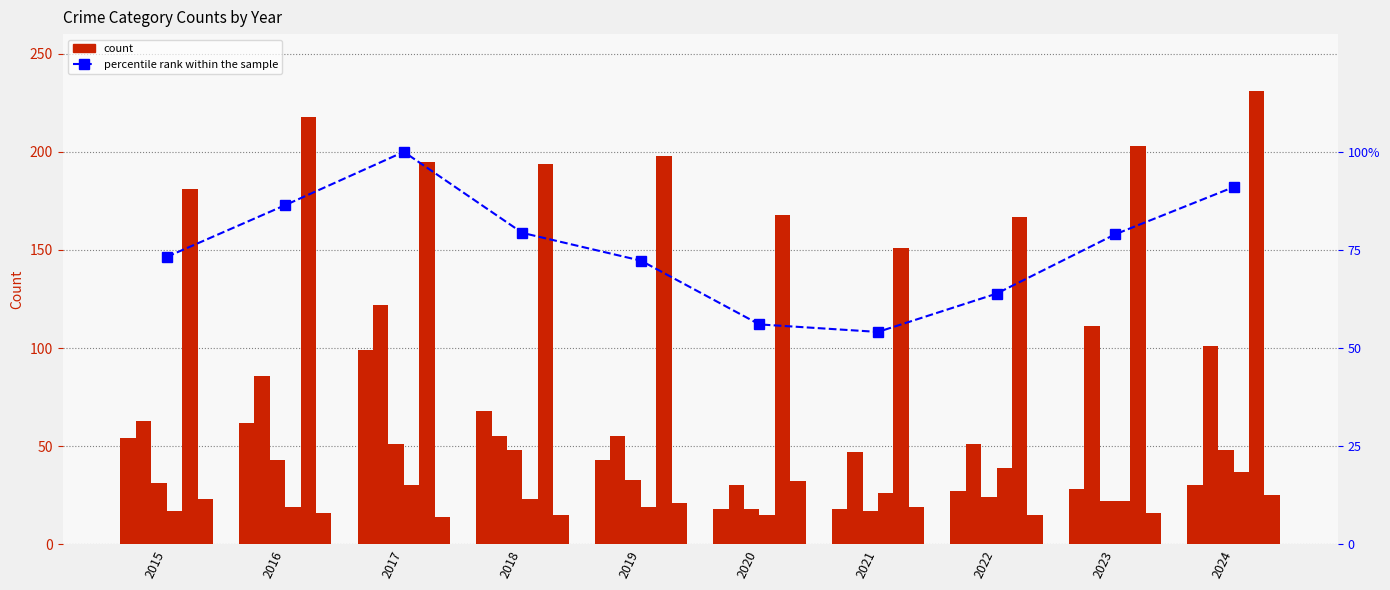

How many bars are there in each group?

6